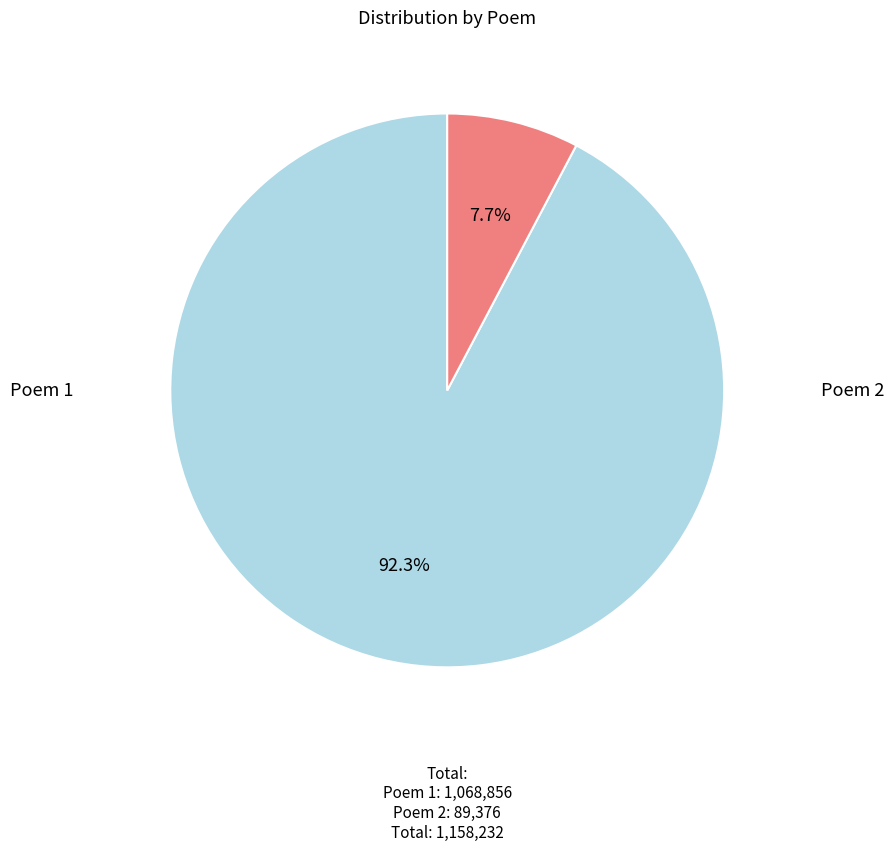

Does any single category account for the majority?

Yes